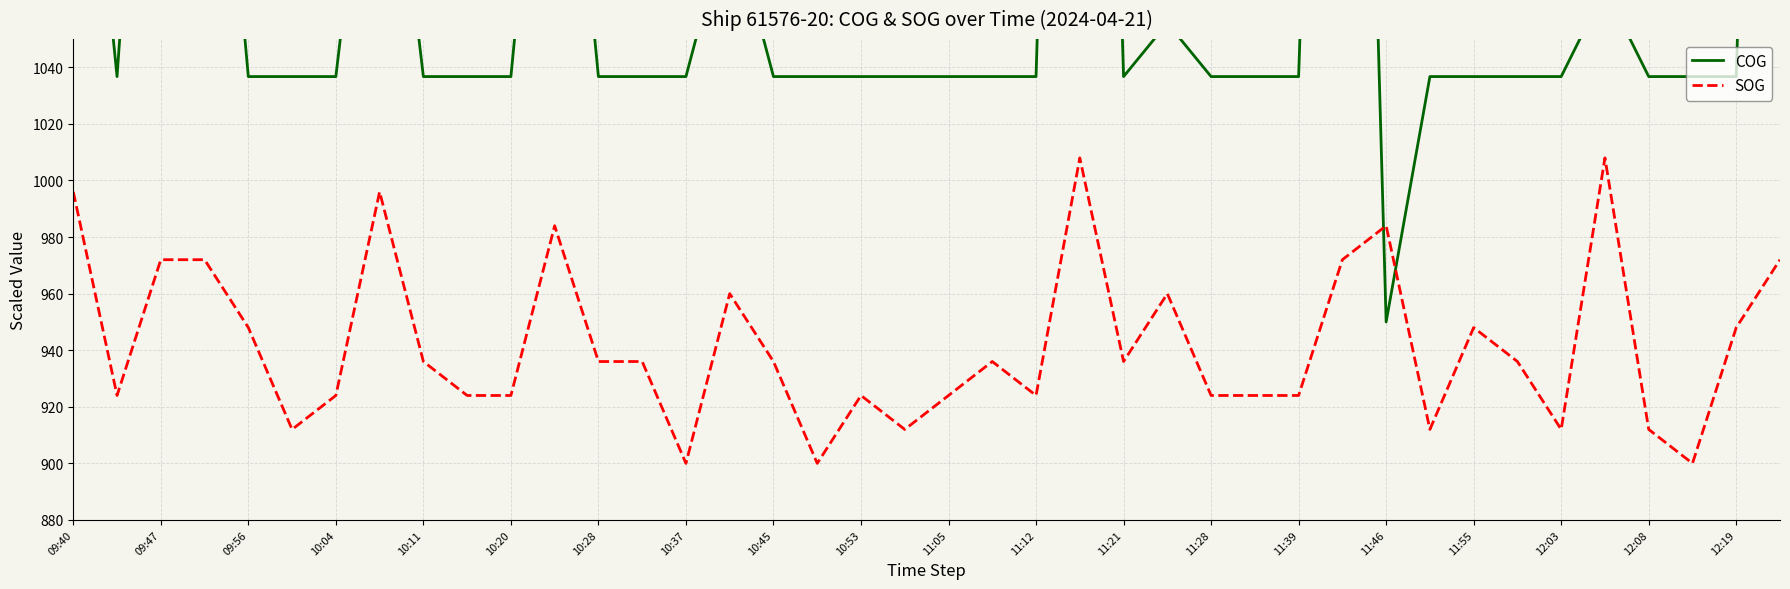

How many values in the SOG series are below 936?

18